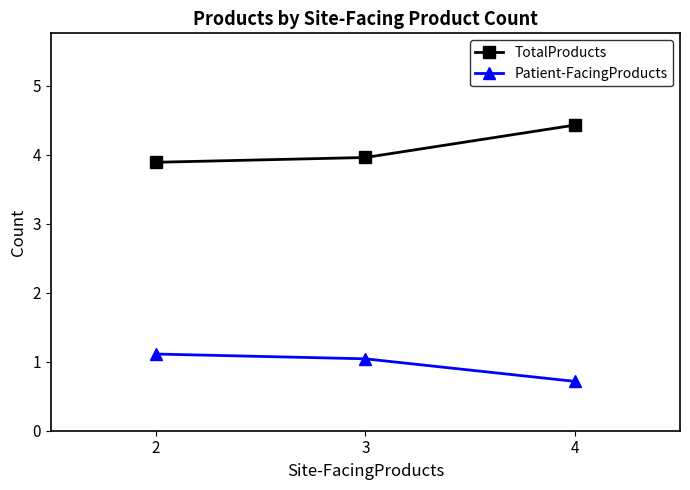

What is the total value across all series at 4?

5.1